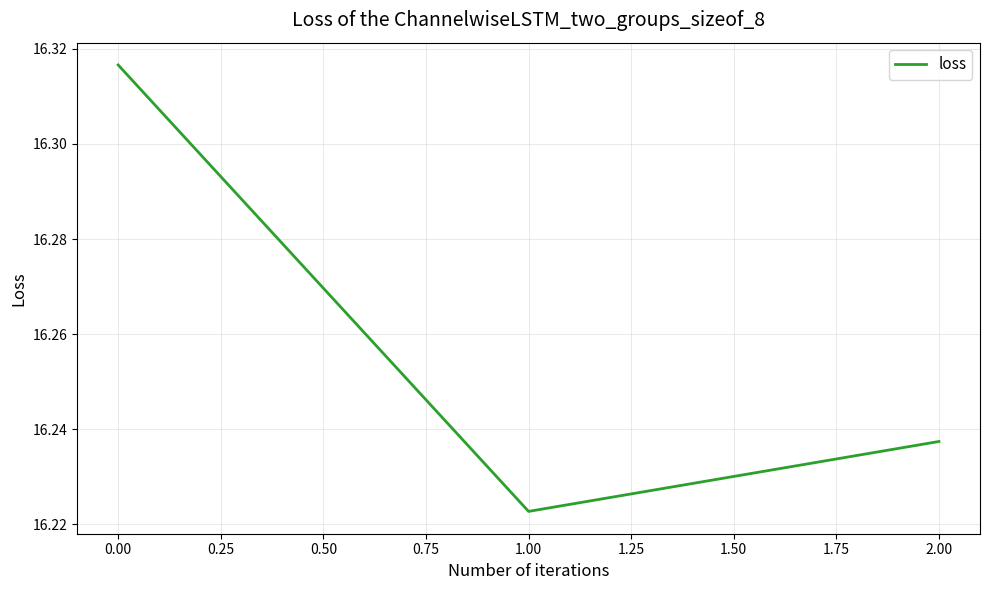

The value at 2.00 is 22.9. True or false?

False